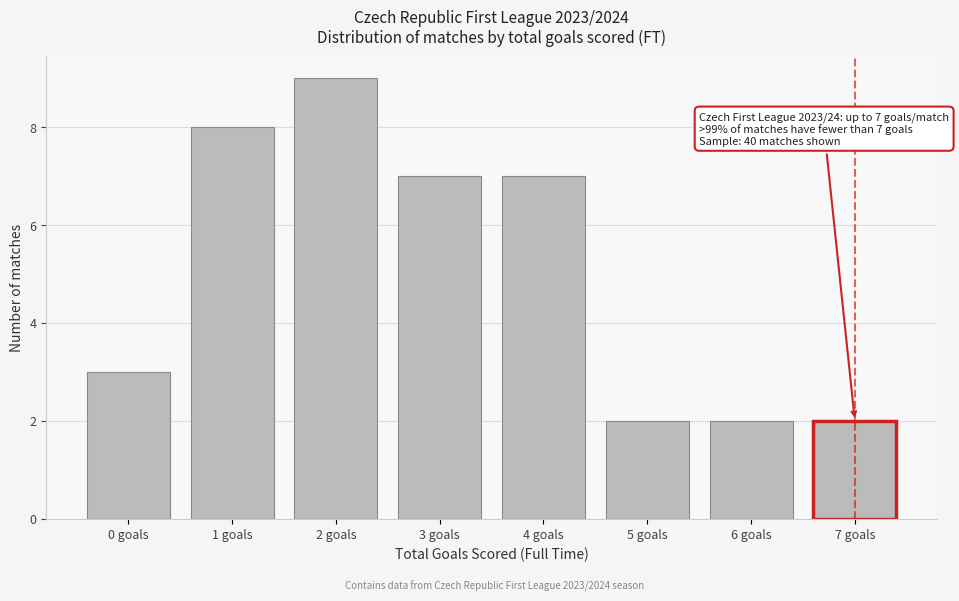

Which range on the x-axis has the tallest bar?

1.5 to 2.5